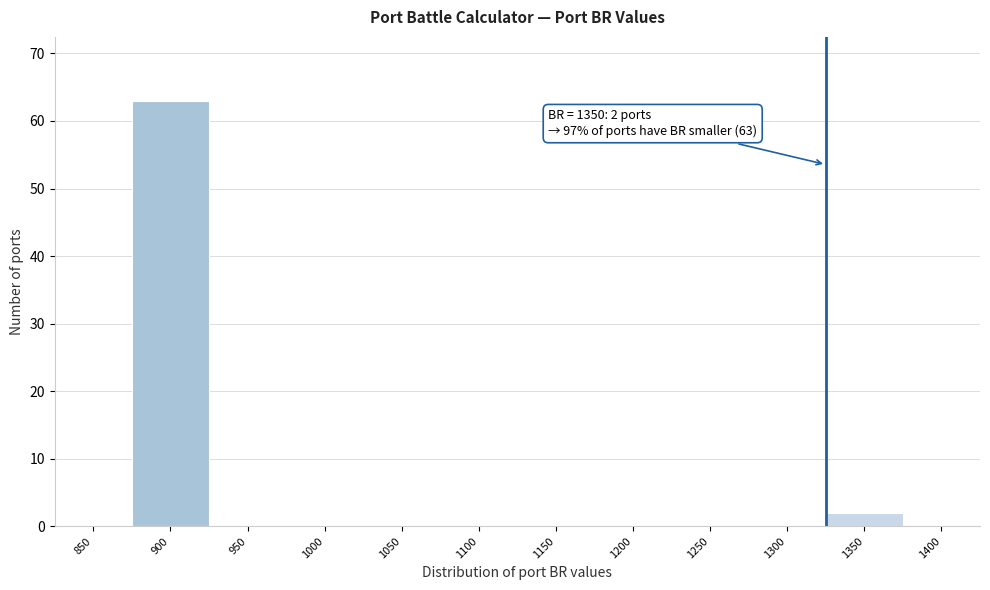

Reading left to right, list all the values displayed in this chart.

850=0	900=63	950=0	1000=0	1050=0	1100=0	1150=0	1200=0	1250=0	1300=0	1350=2	1400=0